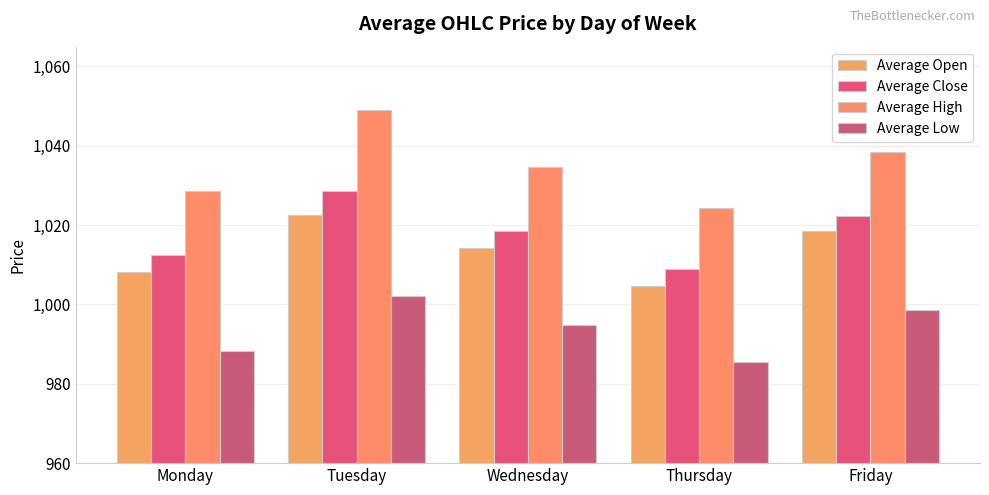

Does the chart contain any negative values?

No